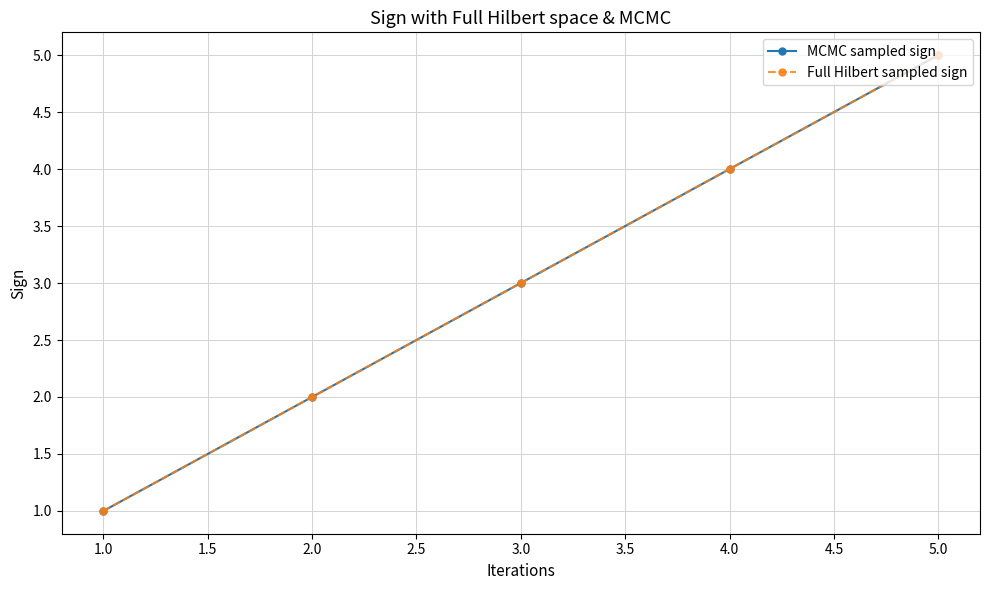

Rank the series at 1.0 from highest to lowest value.

MCMC sampled sign, Full Hilbert sampled sign